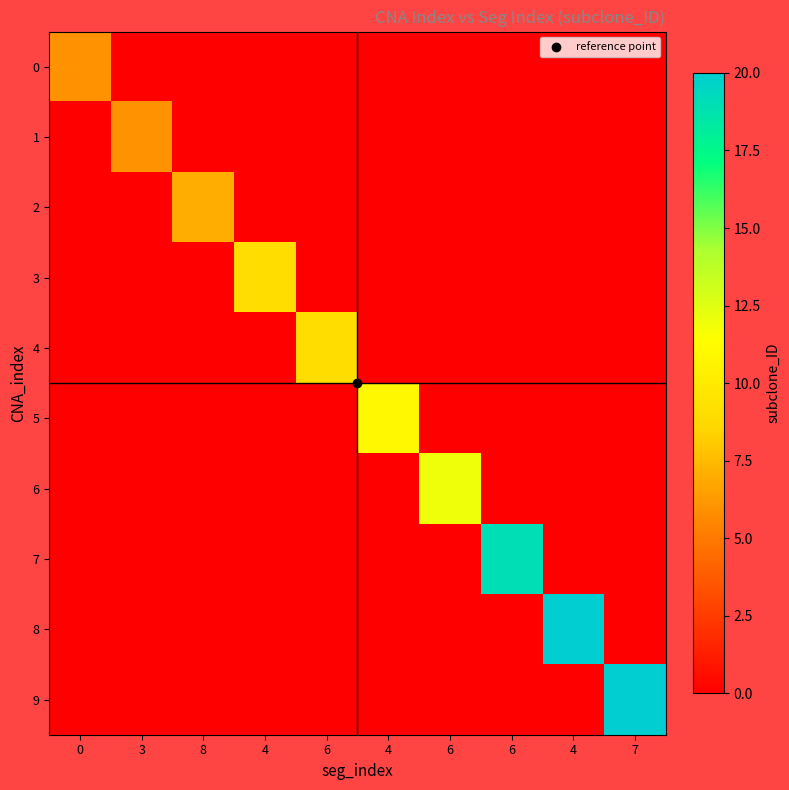

Rank the series at 4 from highest to lowest value.

row_3, row_0, row_1, row_2, row_4, row_5, row_6, row_7, row_8, row_9